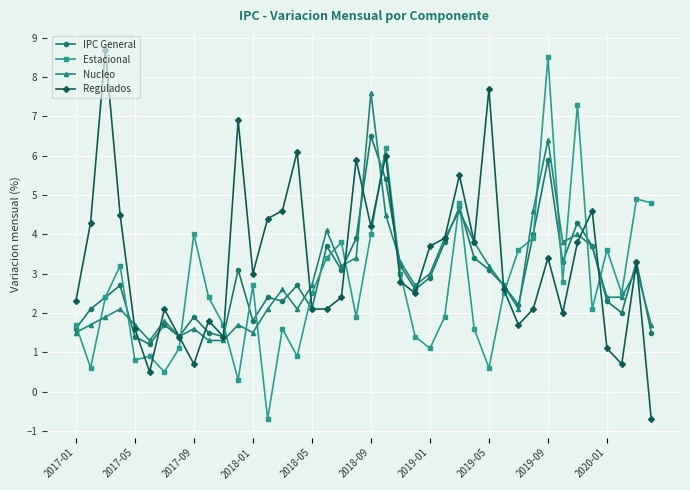

What is the value of the IPC General point at the 21st from the left?

6.5